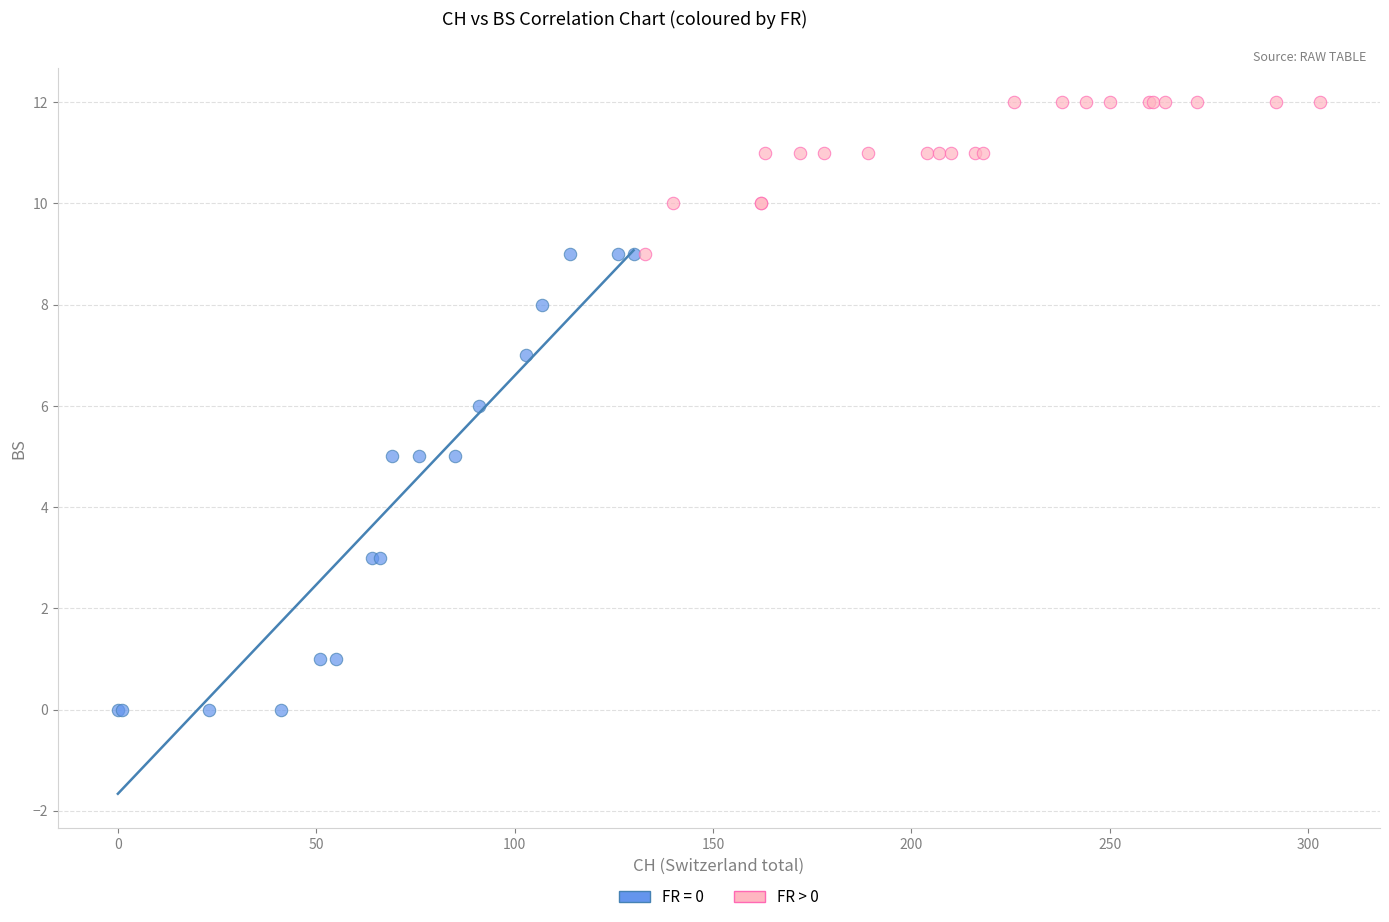

Which series contains the lowest Y value?

FR = 0